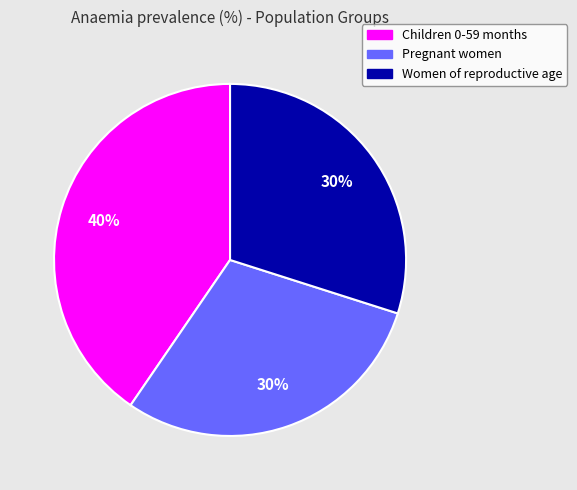

How many segments does this pie chart have?

3